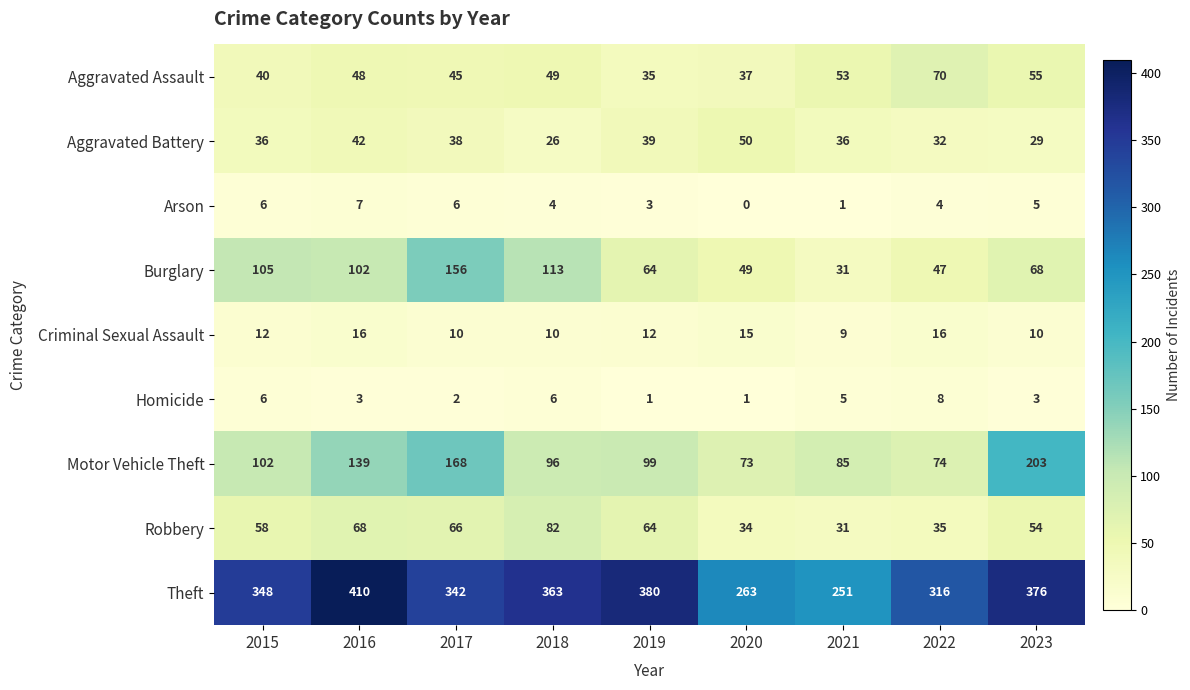

How many data points in Theft are less than 348?

4